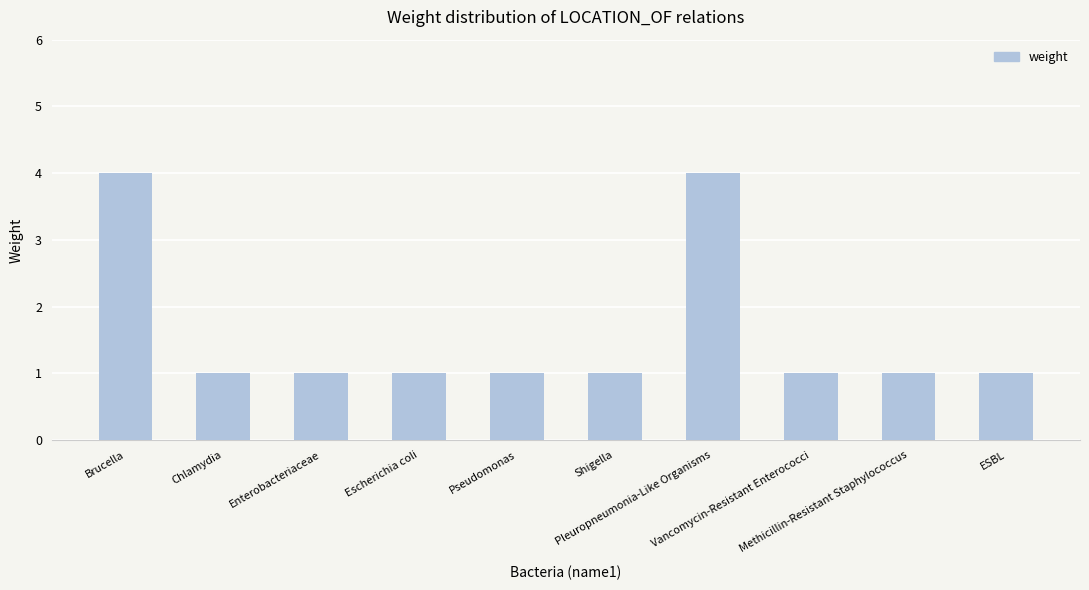

What is the greatest value displayed?

4